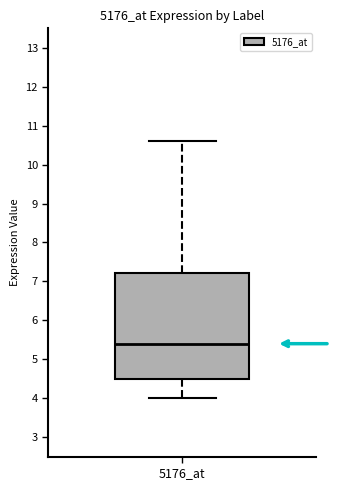

Read this box plot against the y-axis: the position of the median line, the range covered by the box, and the ends of both whiskers. The values are not printed on the chart, so give them approximately, as read against the axis.

median 5.4, box 4.5 to 7.2, whiskers 4.0 to 10.6